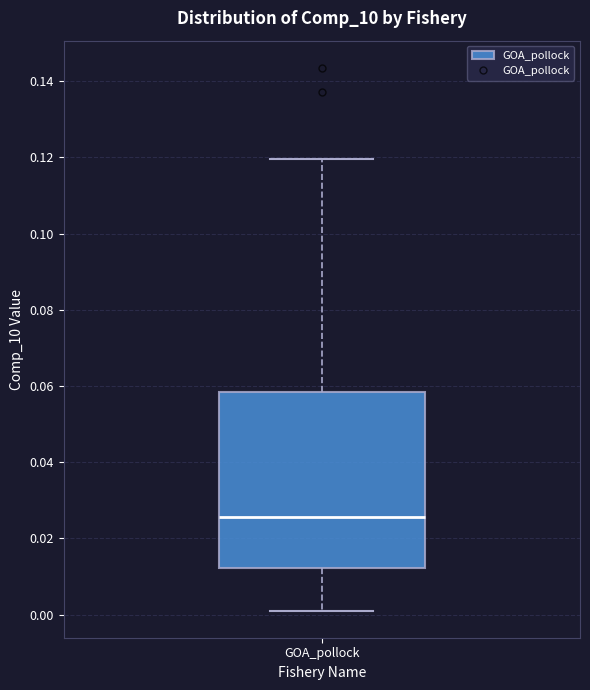

Where does the lower whisker of the box for GOA_pollock end on the y-axis? The values are not printed on the chart, so give them approximately, as read against the axis.

0.002